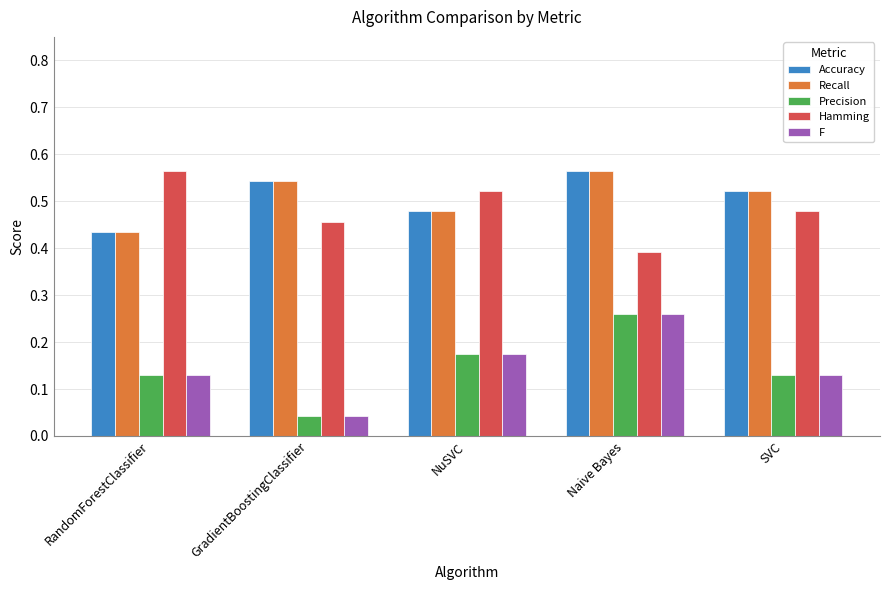

The Recall series shows 0.9 at SVC. True or false?

False